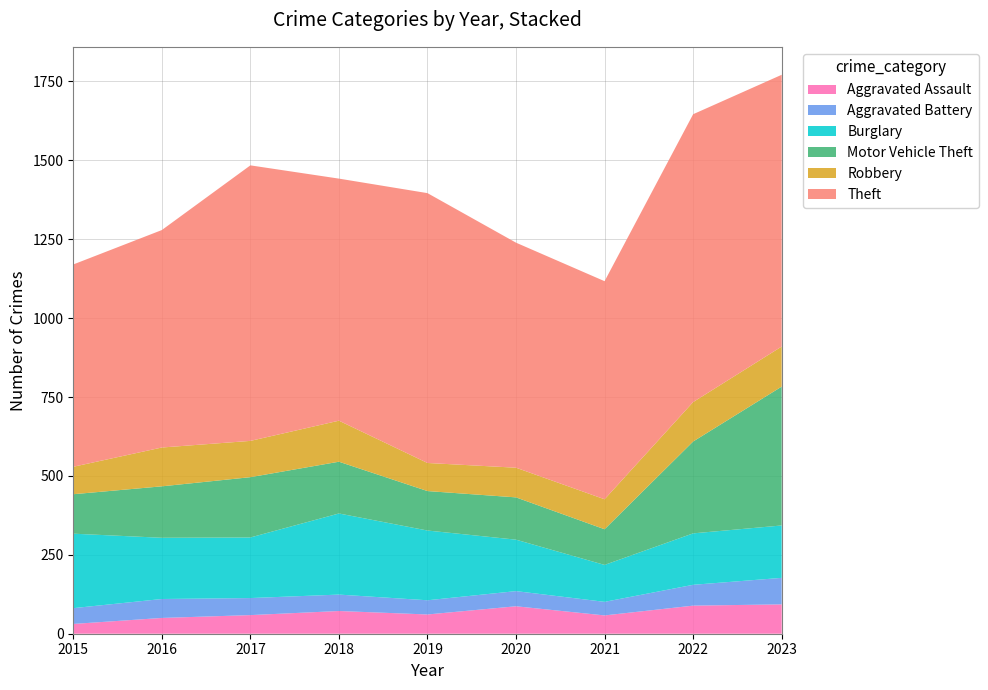

Reading right to left, extract all data points from this chart.

Aggravated Assault: 2023=93	2022=89	2021=58	2020=87	2019=61	2018=72	2017=59	2016=50	2015=31
Aggravated Battery: 2023=84	2022=66	2021=43	2020=48	2019=45	2018=52	2017=54	2016=60	2015=50
Burglary: 2023=166	2022=163	2021=117	2020=163	2019=221	2018=257	2017=192	2016=194	2015=236
Motor Vehicle Theft: 2023=440	2022=291	2021=113	2020=134	2019=125	2018=164	2017=191	2016=163	2015=125
Robbery: 2023=127	2022=125	2021=95	2020=94	2019=89	2018=130	2017=115	2016=123	2015=87
Theft: 2023=861	2022=912	2021=691	2020=713	2019=855	2018=767	2017=873	2016=689	2015=641